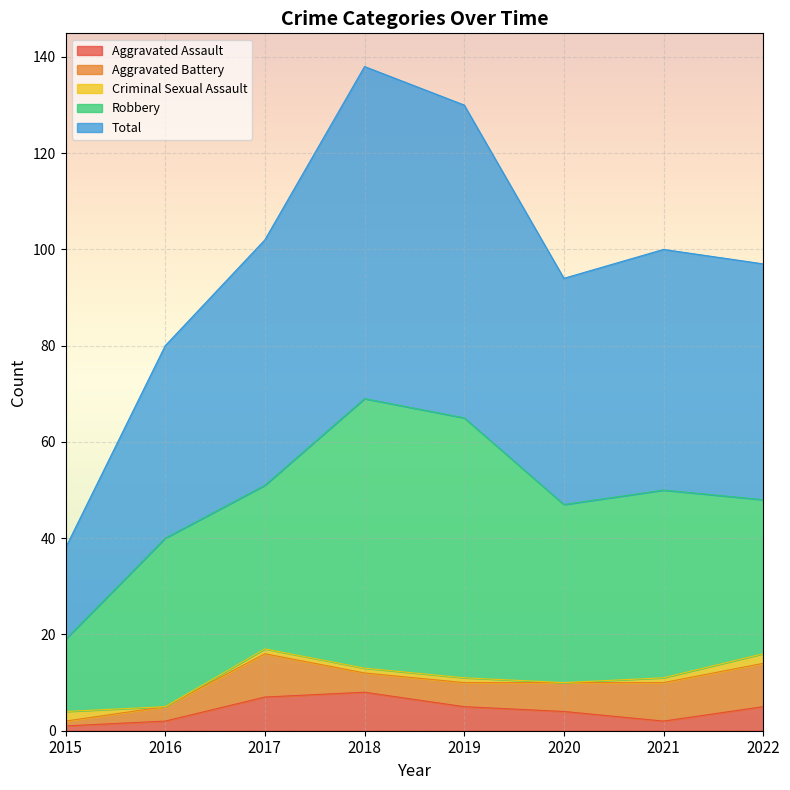

What is the sum of all Aggravated Assault values?

34